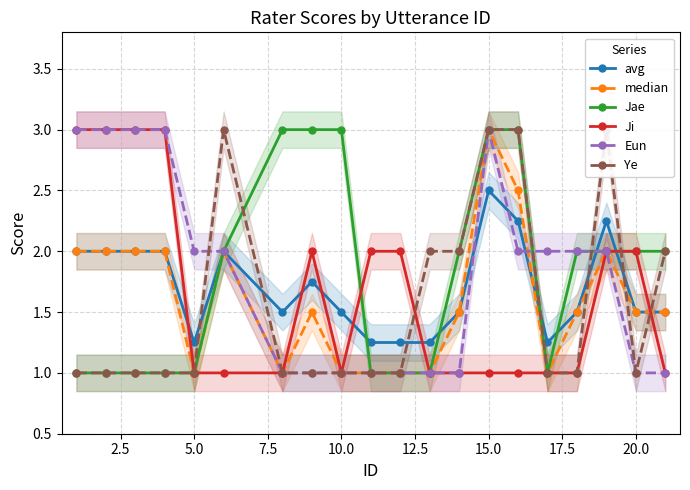

In Ye, how many points are higher than both neighbors (excluding endpoints)?

2